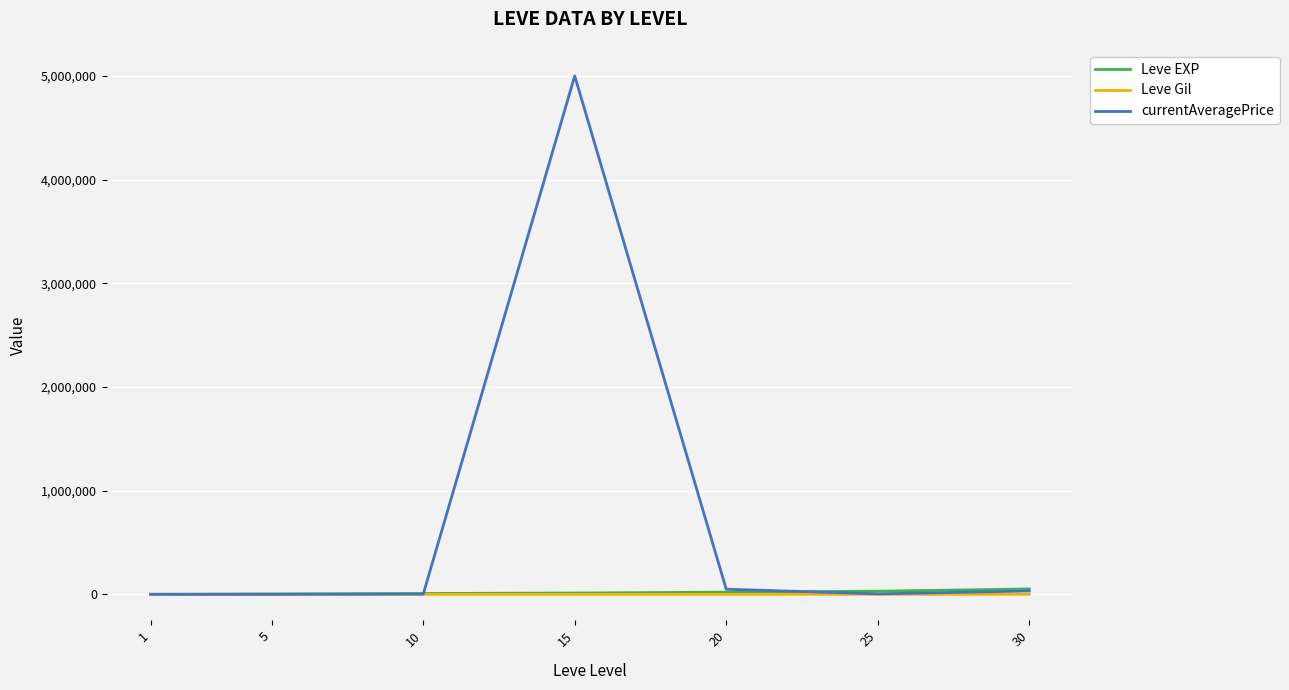

The currentAveragePrice series shows 8622339 at 15. True or false?

False